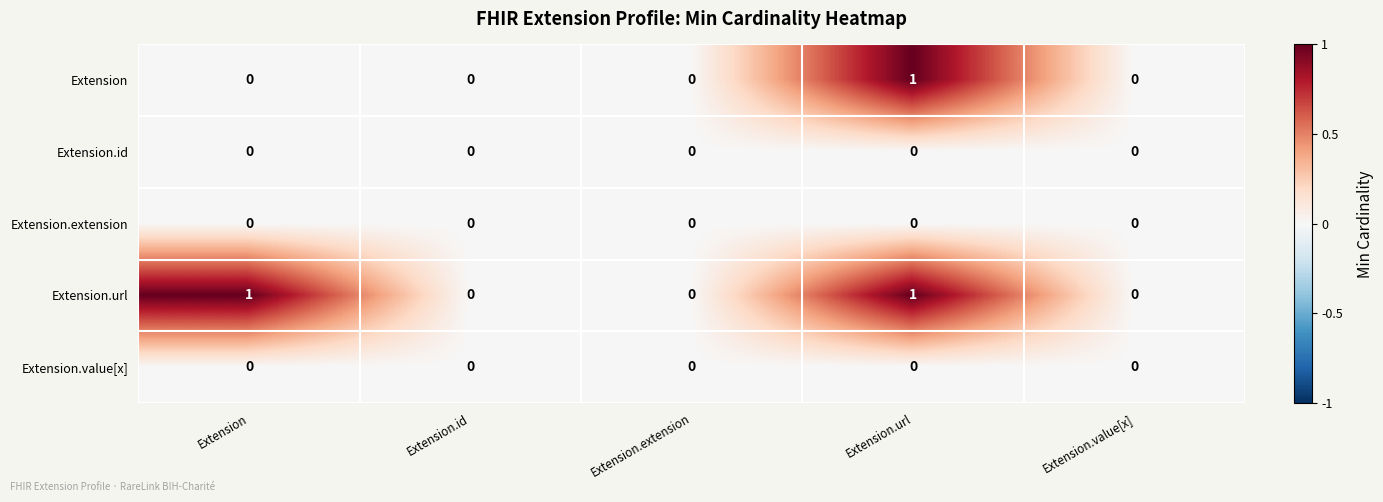

Count the Extension values in the range 0 to 1.

5